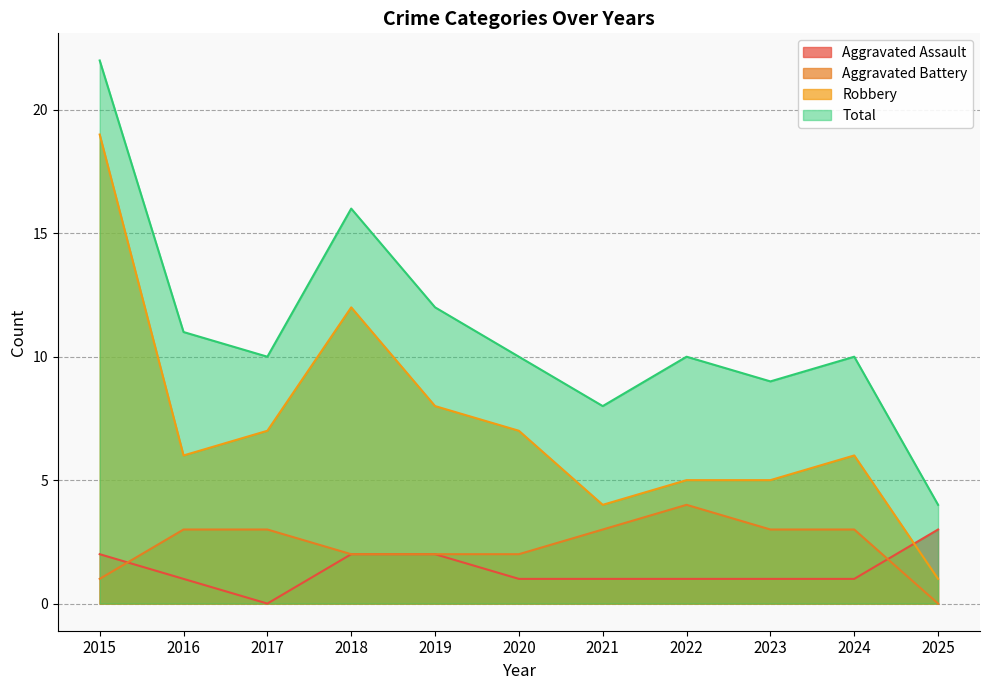

How many values in the Aggravated Assault series are below 1?

1